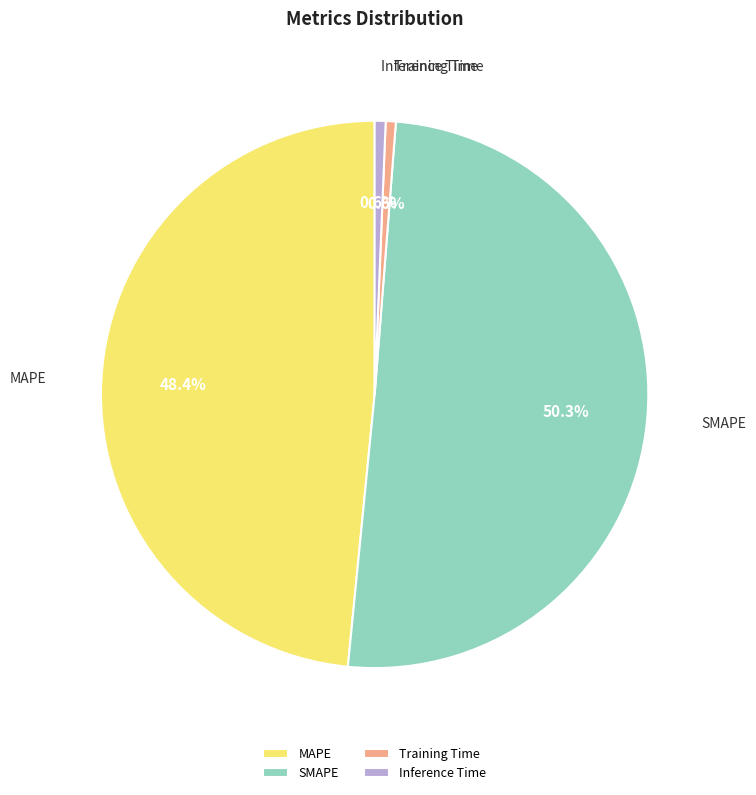

True or false: Training Time accounts for 11% of the total.

False